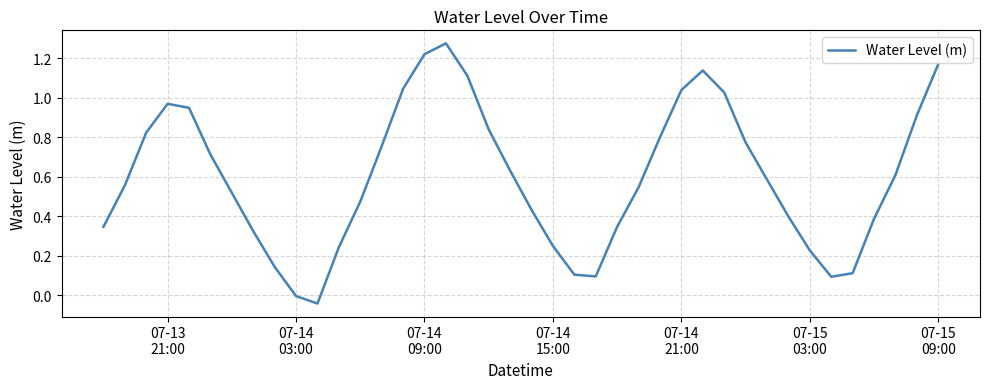

How many interior local peaks (higher than both neighbors) does the data have?

3